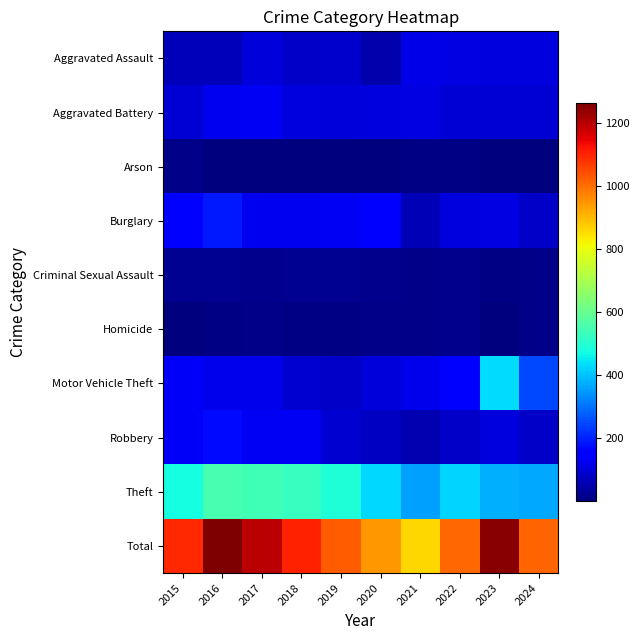

What is the difference between the highest and lowest values at 2015?

1090